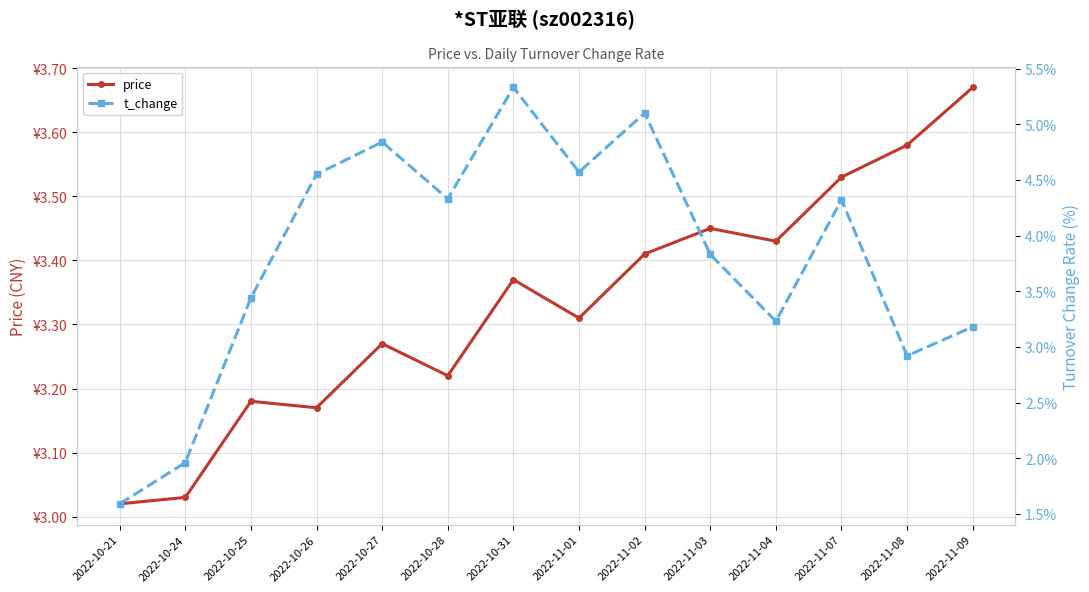

What is the label of the 6th point from the left?

2022-10-28